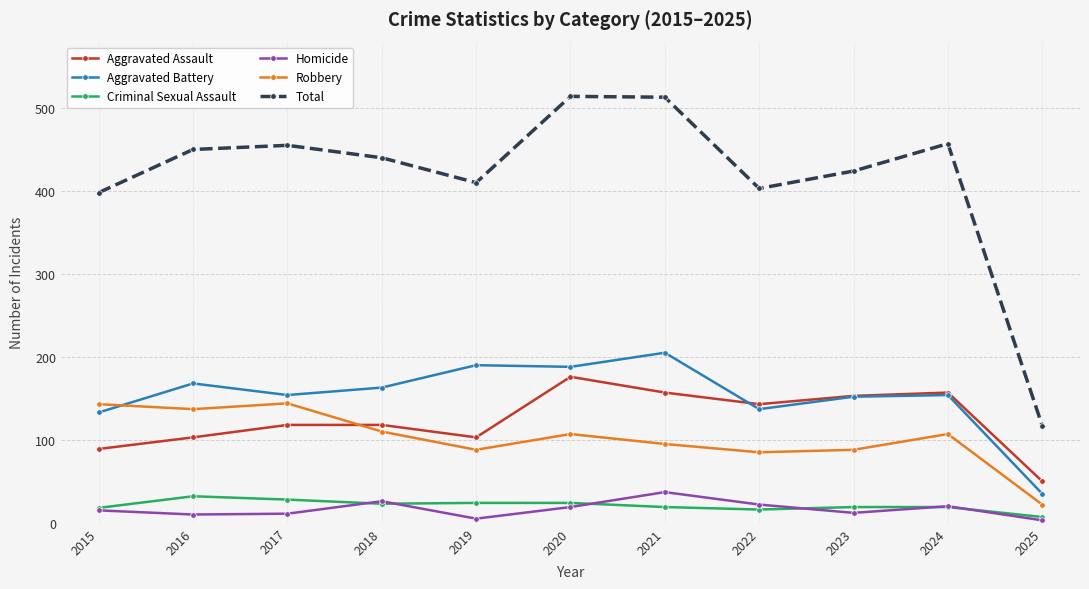

What is the spread (max minus min) of values at 2025?

114